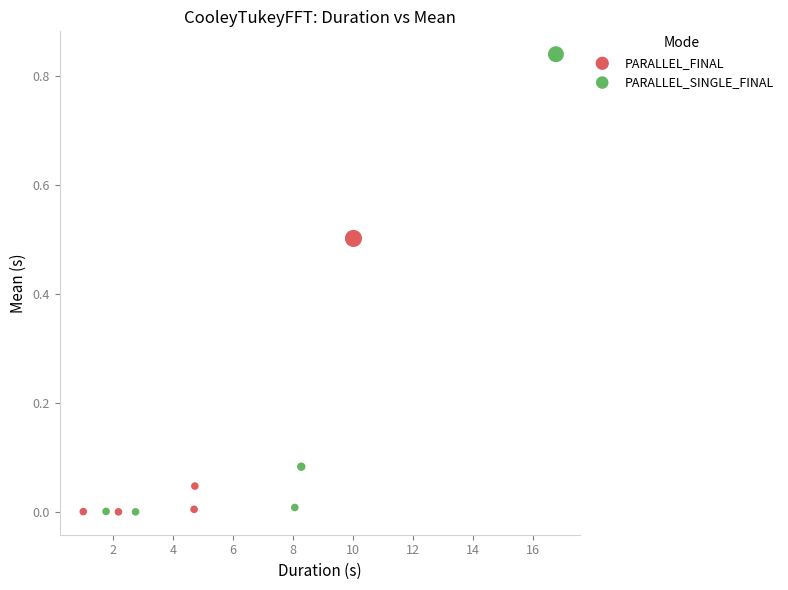

Which series contains the highest Y value?

PARALLEL_SINGLE_FINAL